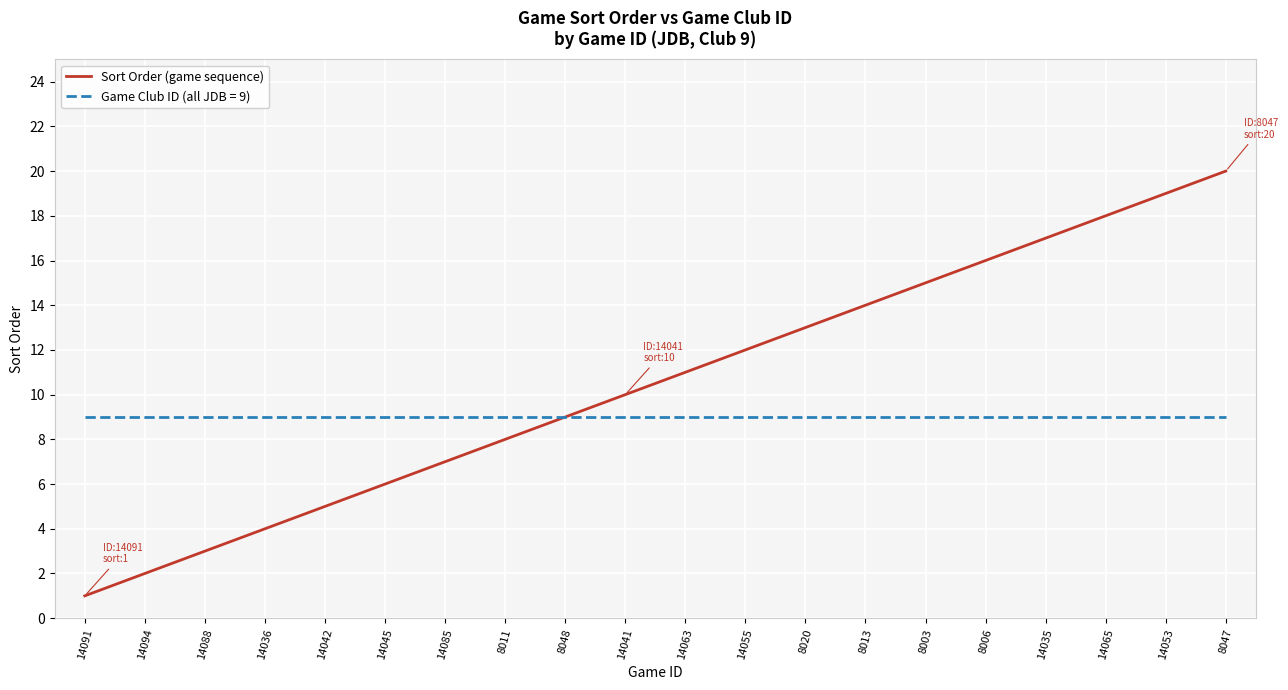

Which category has the highest value across all series?

8047